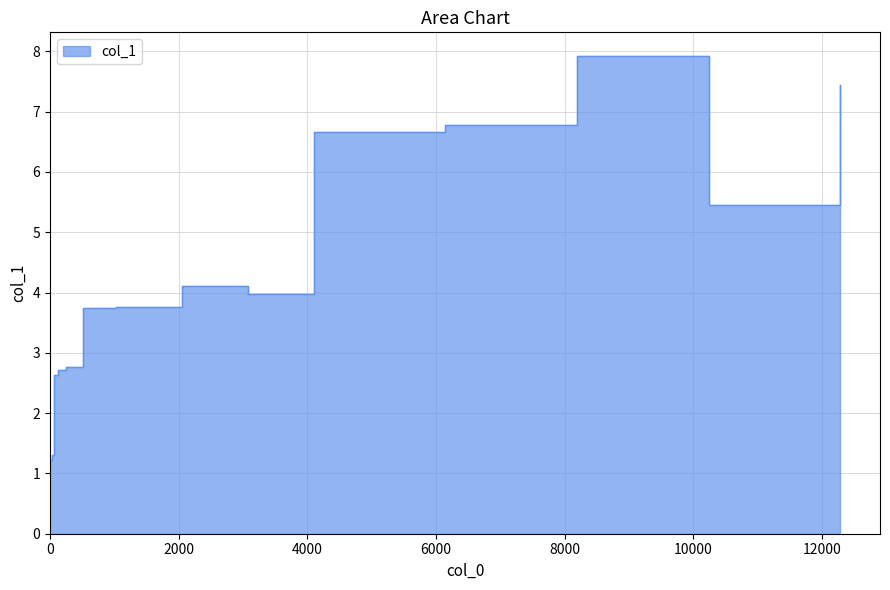

How many interior local peaks (higher than both neighbors) does the data have?

2